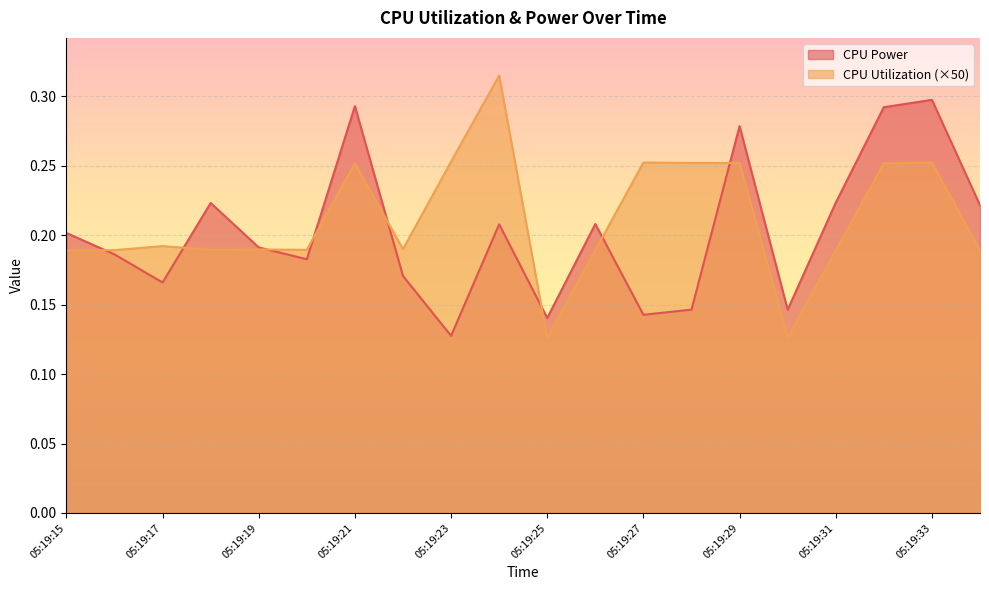

Between which two adjacent categories do CPU Power and CPU Utilization first intersect?

05:19:15 and 05:19:16